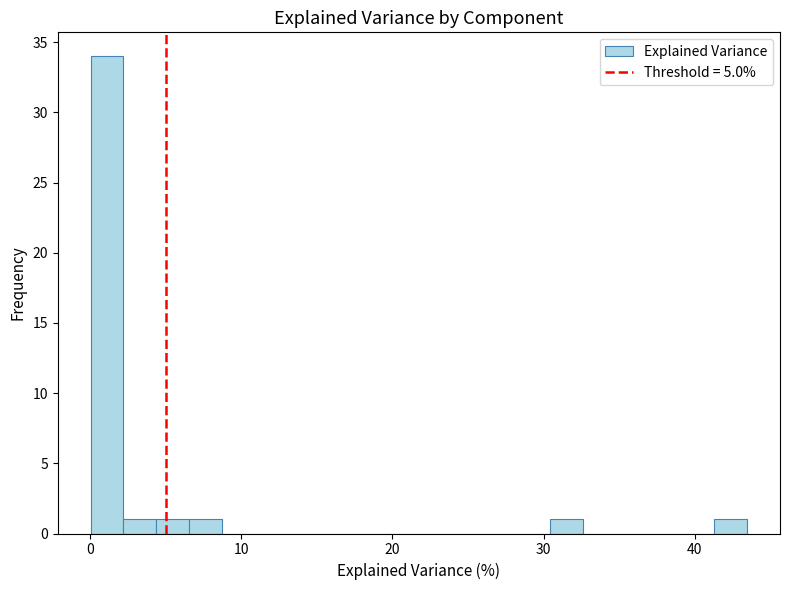

Around what value on the x-axis is the tallest bar? Give the approximate position of its centre, as read against the axis.

1